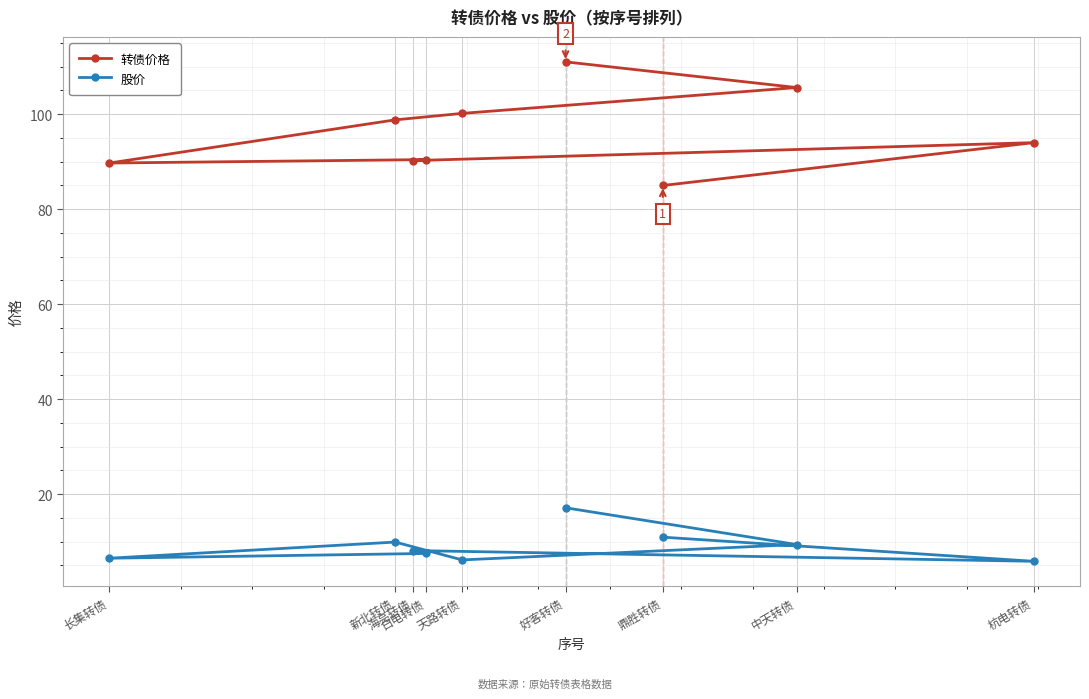

Which category has the lowest value in the 转债价格 series?

鼎胜转债